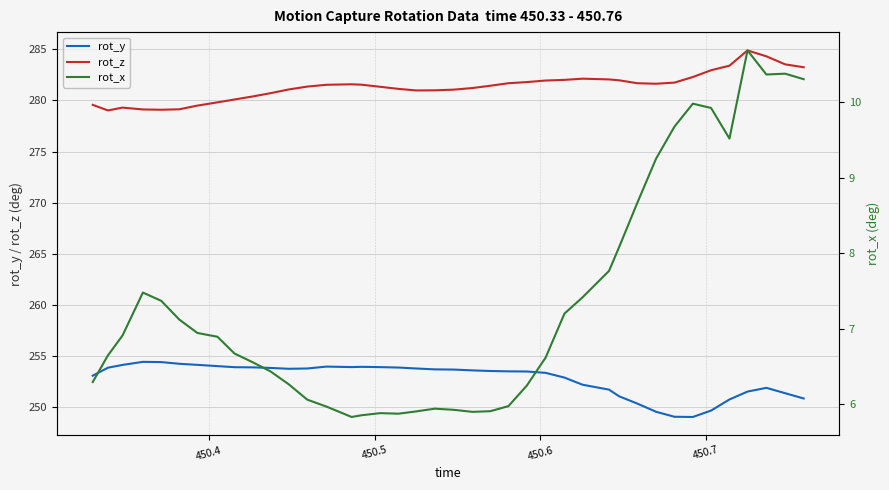

What is the sum of all rot_z values?

11254.6